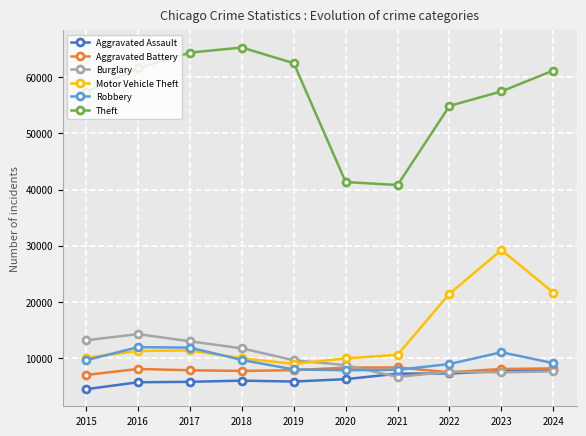

Read the Burglary value at 2016, to the nearest 10.

14290